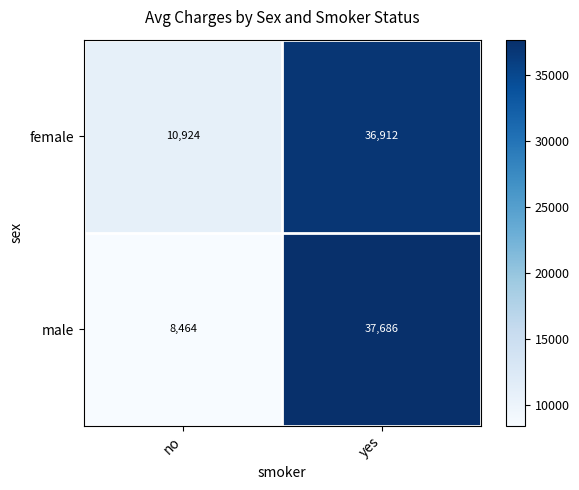

At which label is male closest to 23075?

no